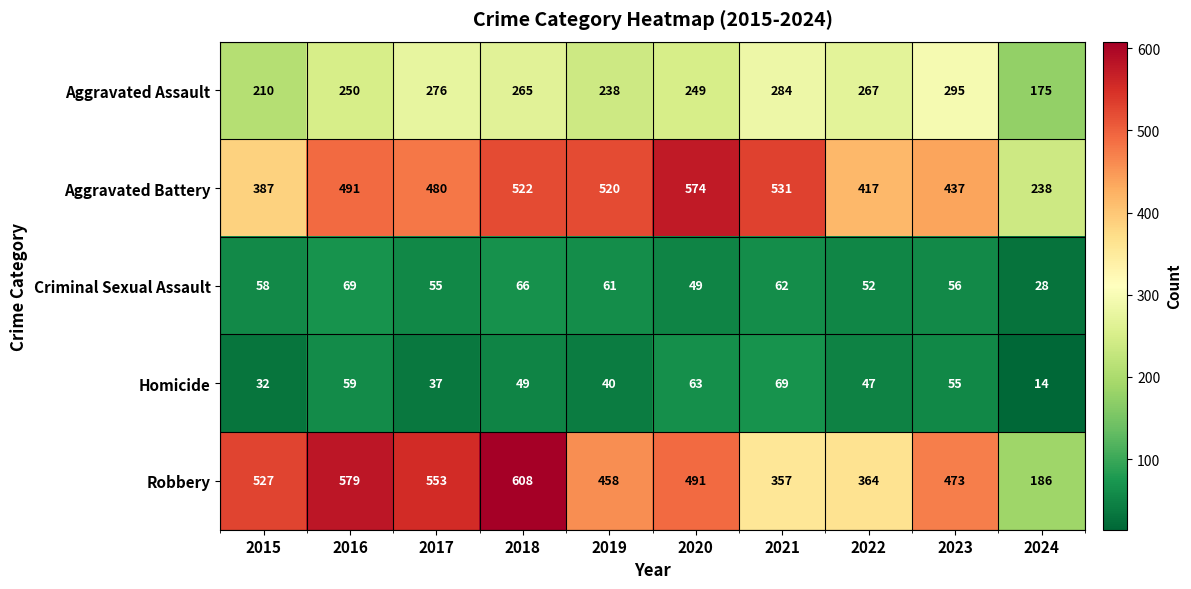

The Criminal Sexual Assault series shows 117 at 2018. True or false?

False